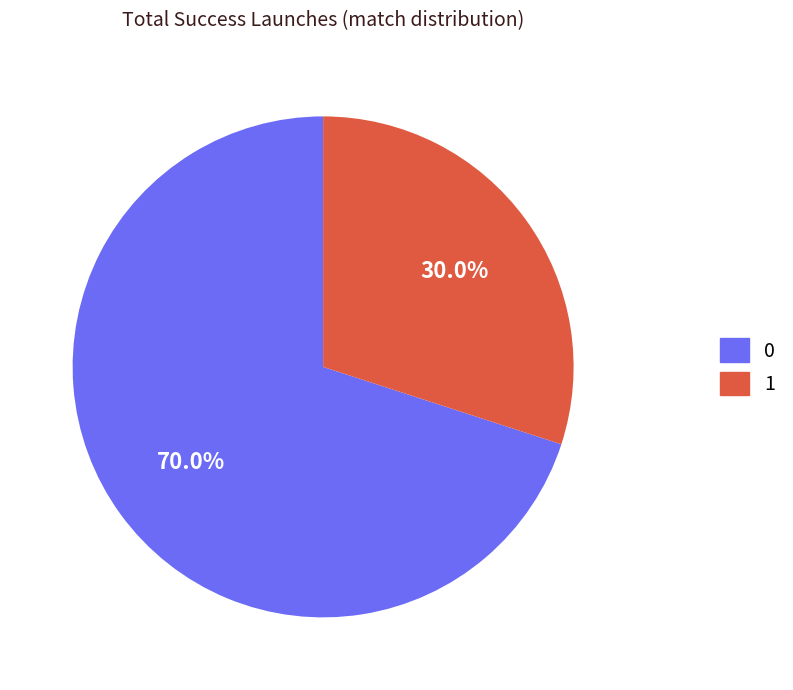

To the nearest percent, what is the difference between the 1 and 0 slice percentages?

40%